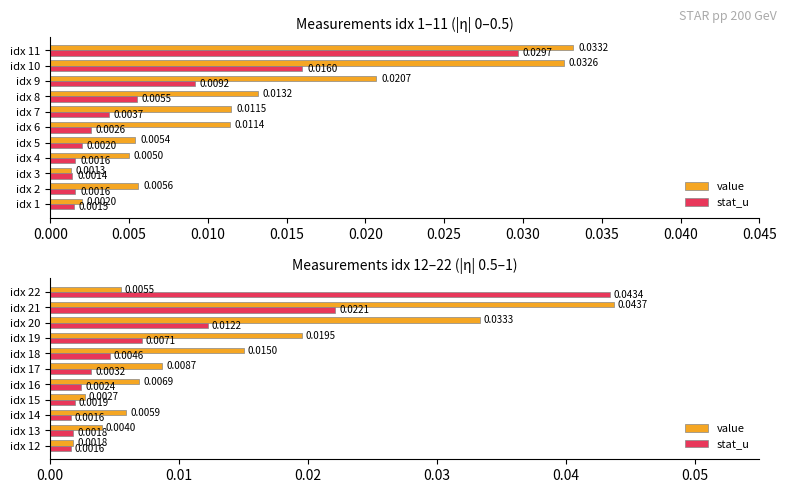

The stat_u series shows 0.0 at idx 12. True or false?

False